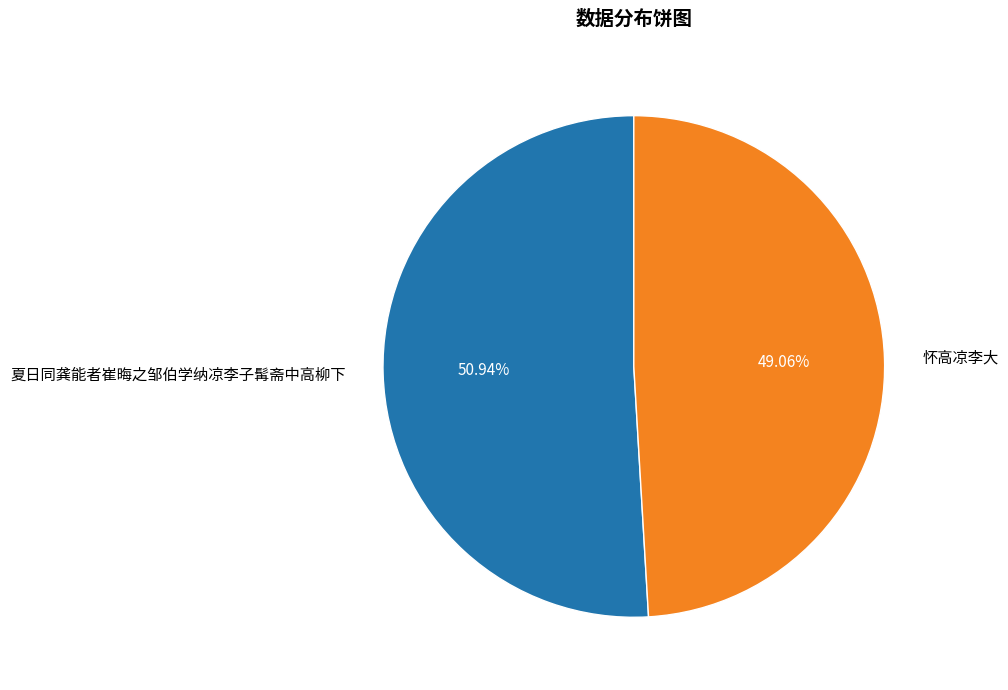

Is the sum of 夏日同龚能者崔晦之邹伯学纳凉李子髯斋中高柳下 and 怀高凉李大 greater than half?

Yes